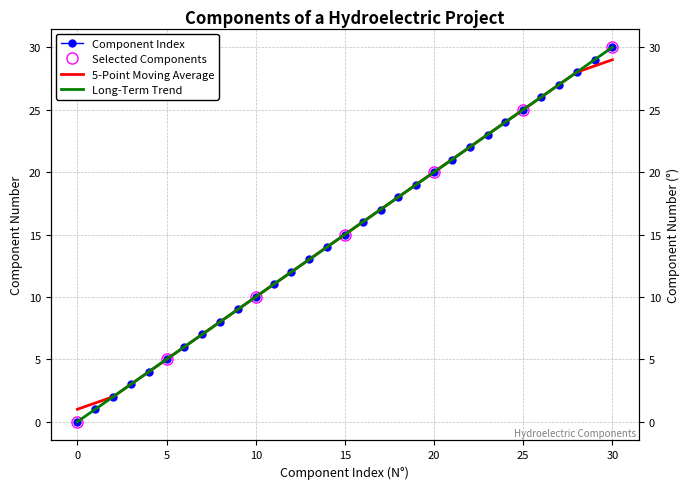

Which label corresponds to the largest value in the chart?

30